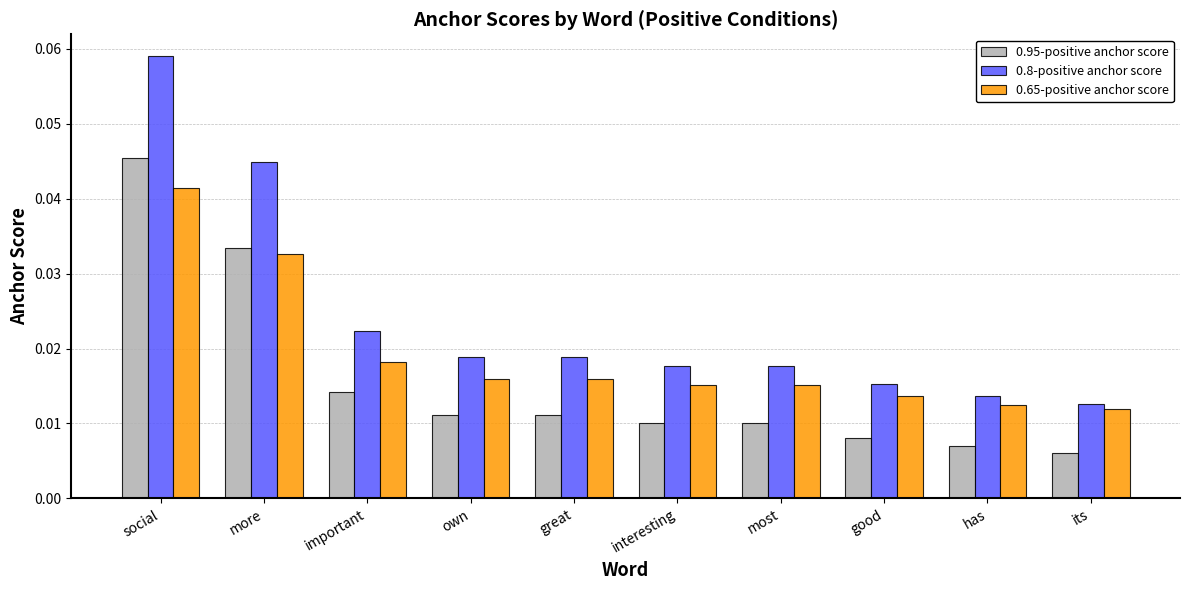

Count the 0.95-positive anchor score values in the range 0 to 1.

10